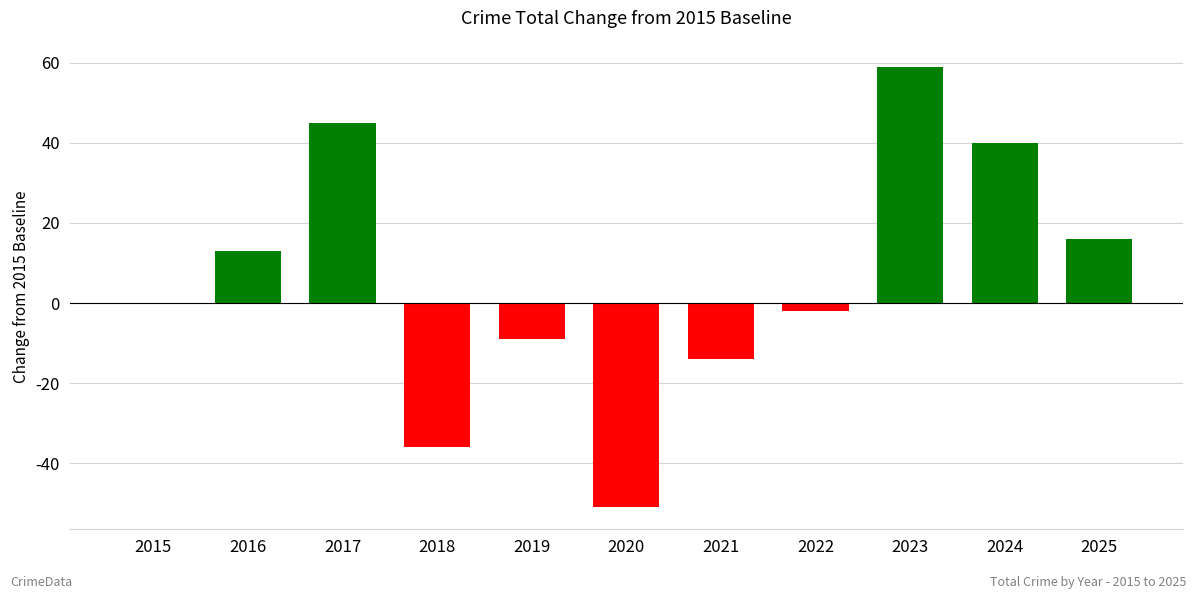

Read the value at 2023.

59